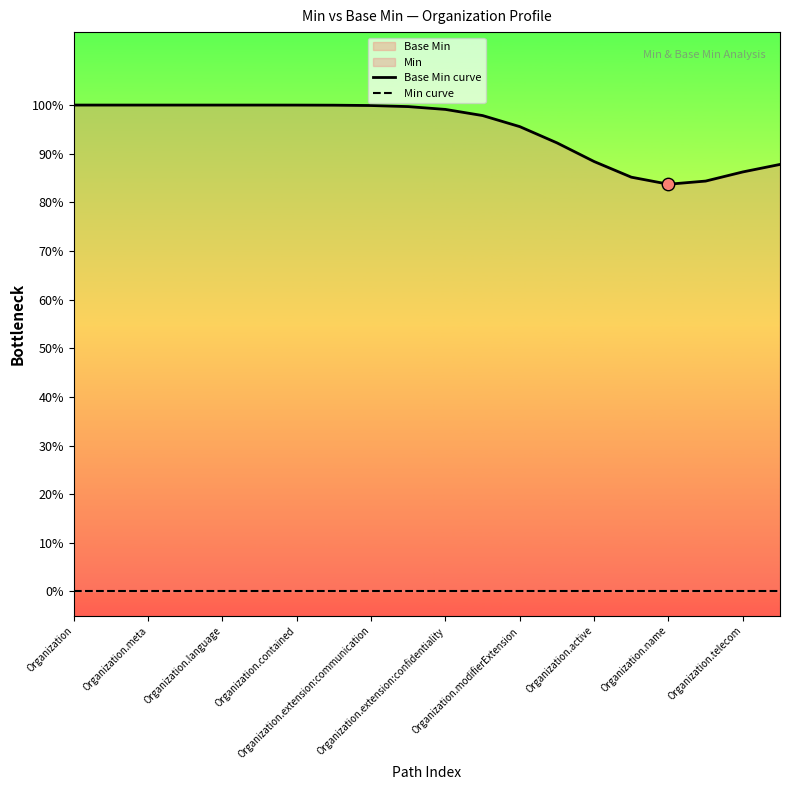

At how many categories does at least one series exceed 0?

20